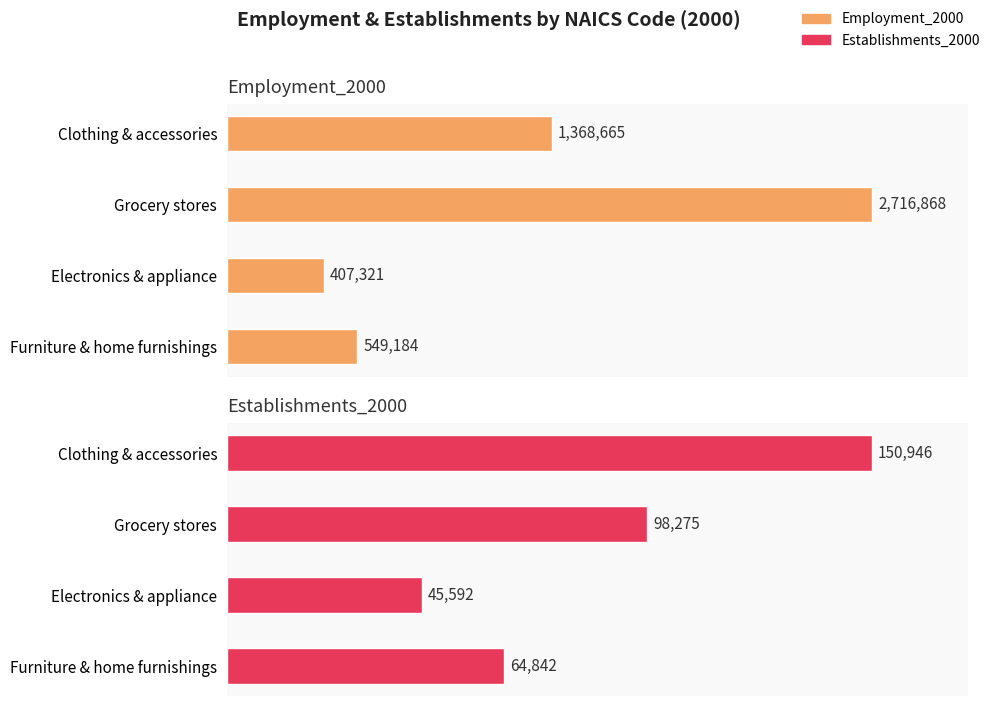

How many groups of bars are there?

4